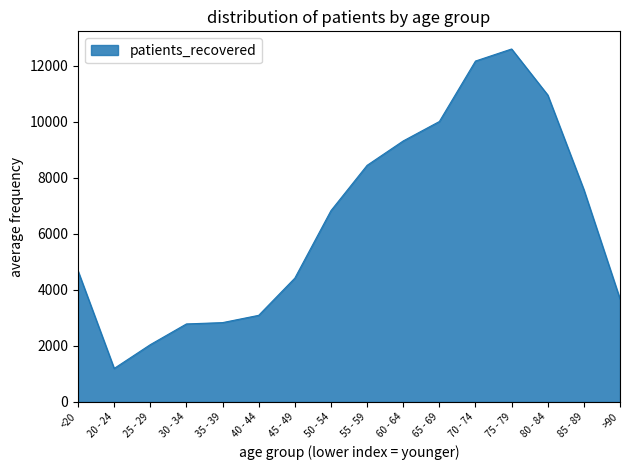

What is the greatest value displayed?

12590